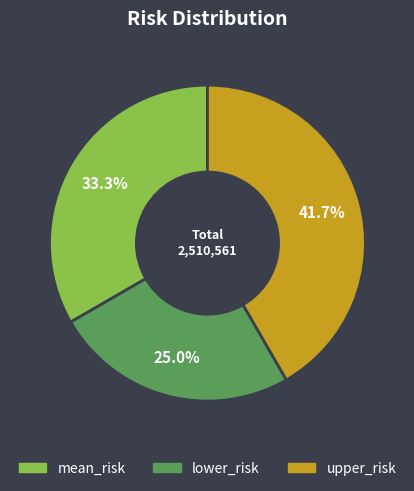

Which has a higher value, upper_risk or mean_risk?

upper_risk